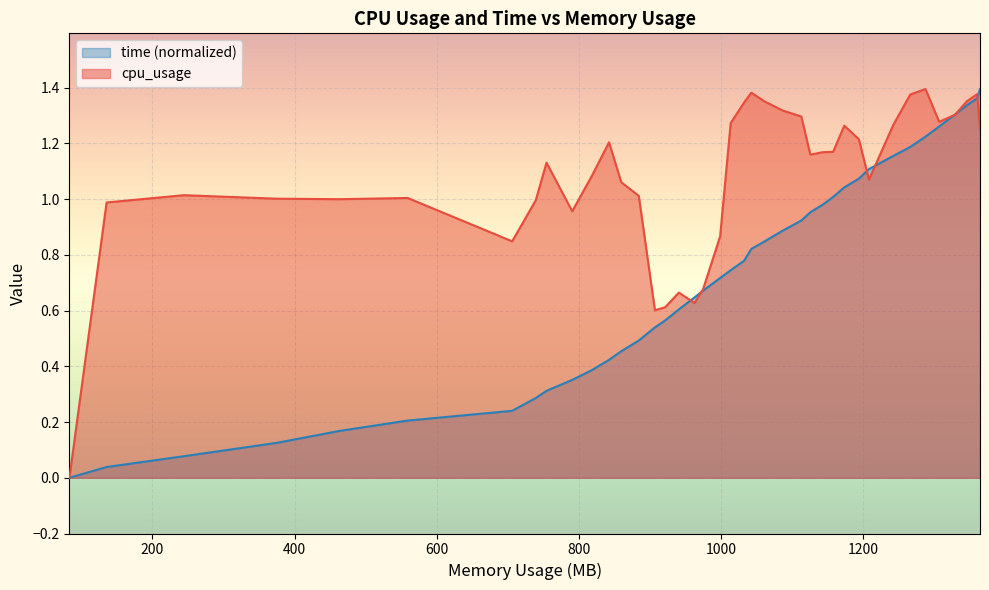

Which series has the largest total across all categories?

cpu_usage